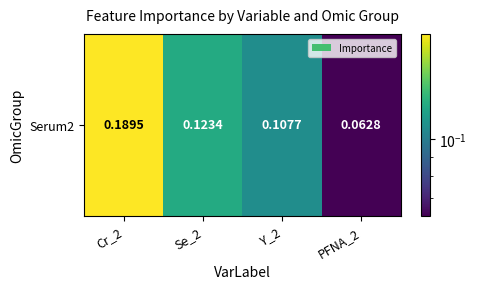

Rank the categories by value from lowest to highest.

PFNA_2, Y_2, Se_2, Cr_2